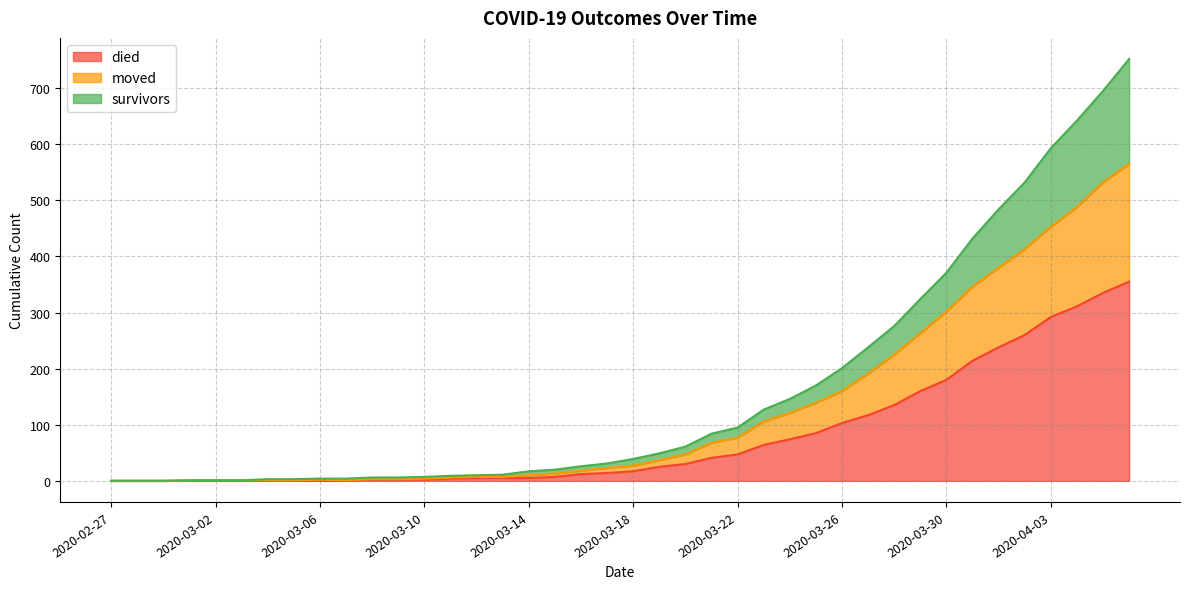

At 2020-03-16, list the series in order from smallest to largest.

died, moved, survivors